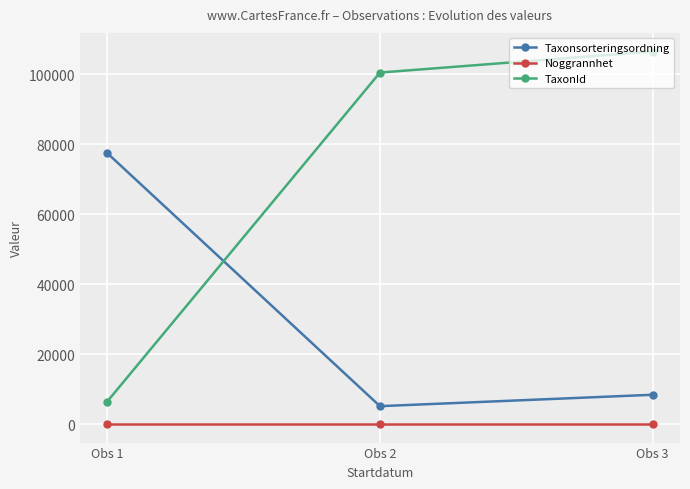

At which category is the sum across all series the highest?

Obs 3